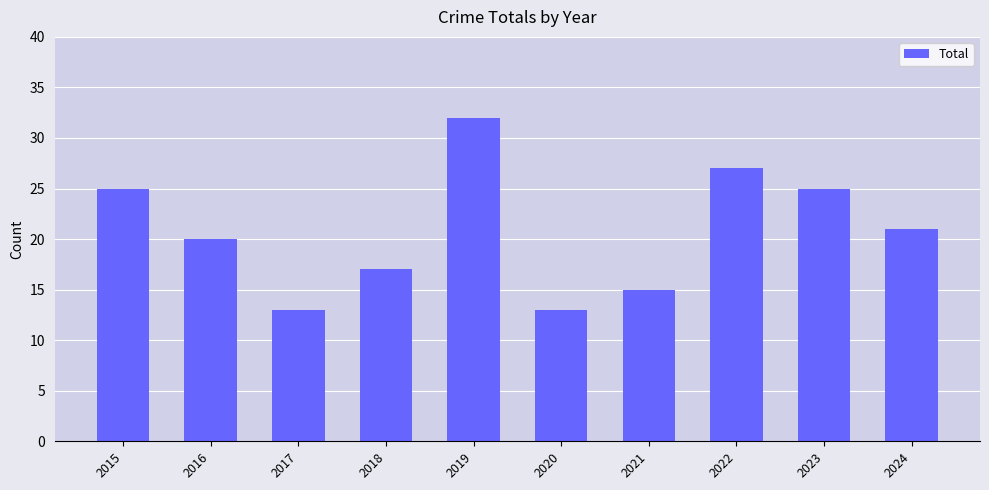

What is the sum of all values?

208